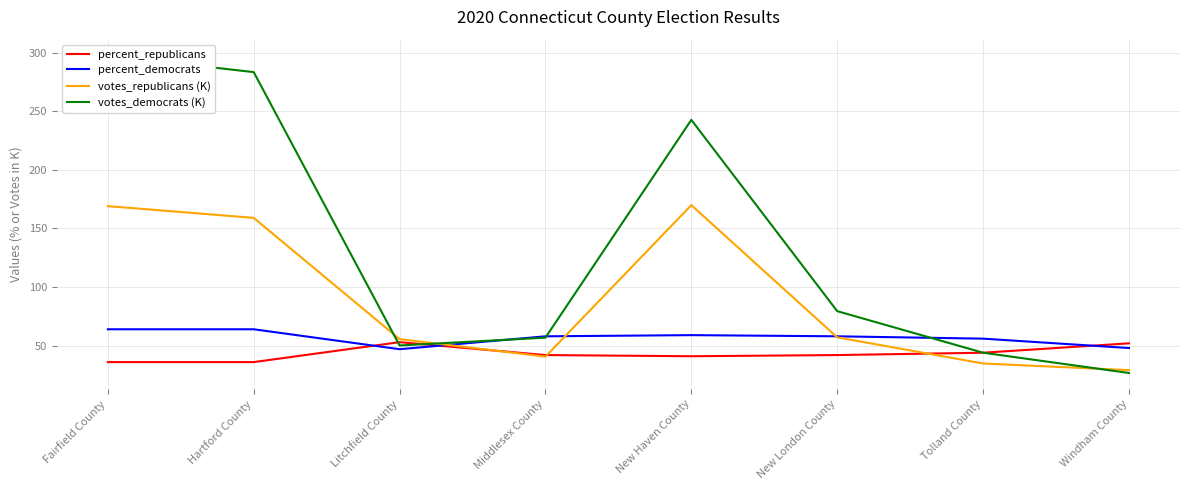

What is the lowest value of the votes_republicans (K) series?

29.1